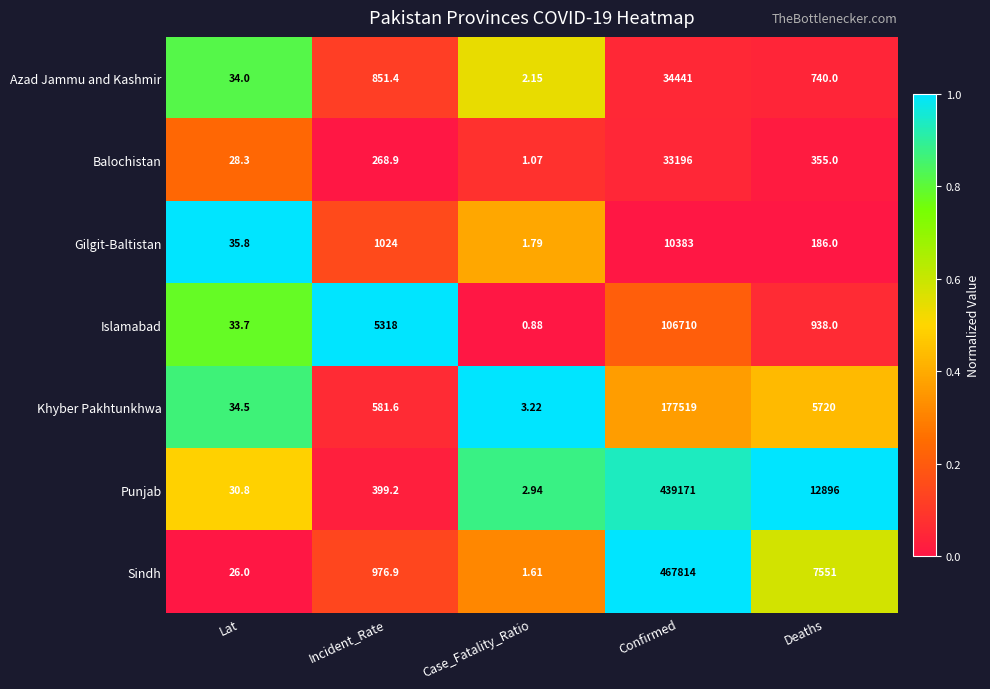

Which label corresponds to the smallest value in the chart?

Case_Fatality_Ratio